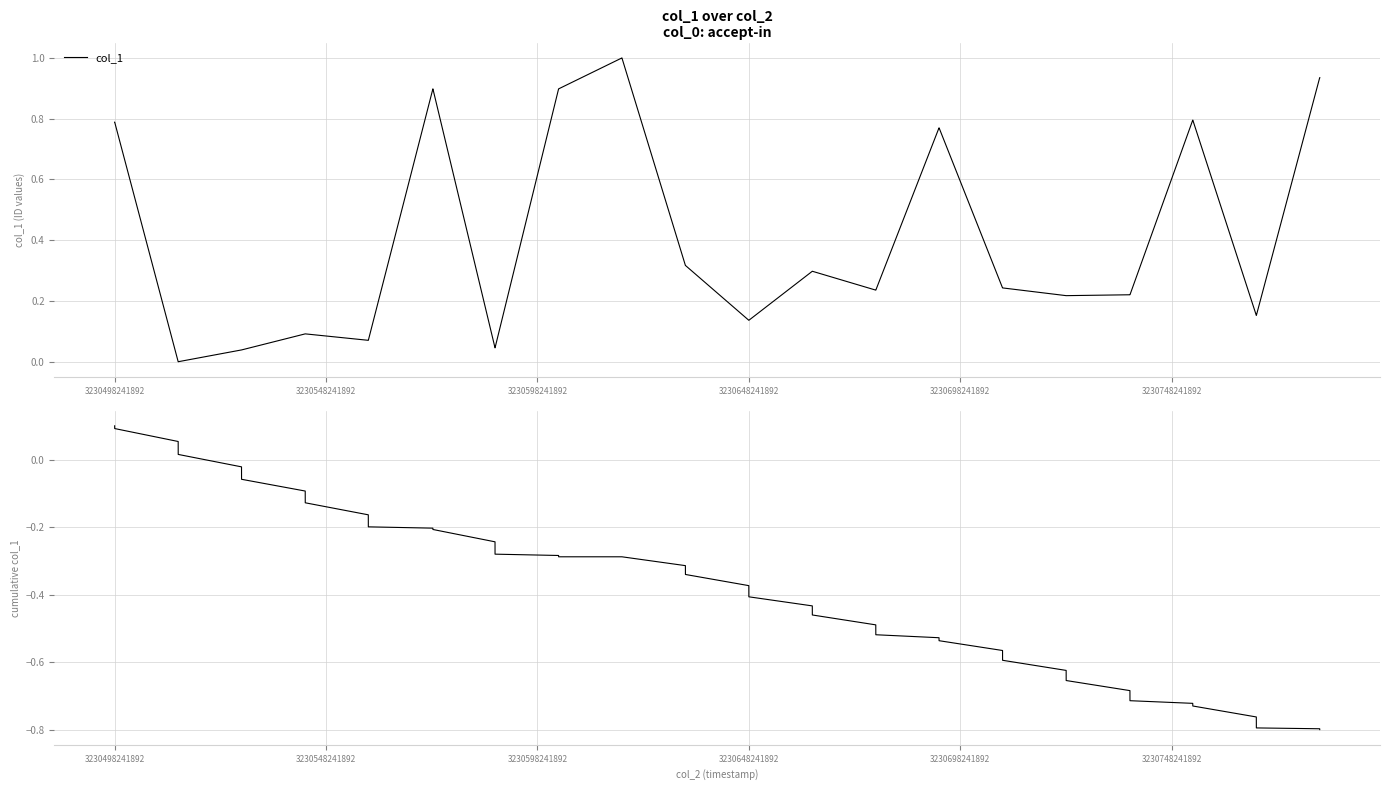

How many lines are shown in the chart?

2